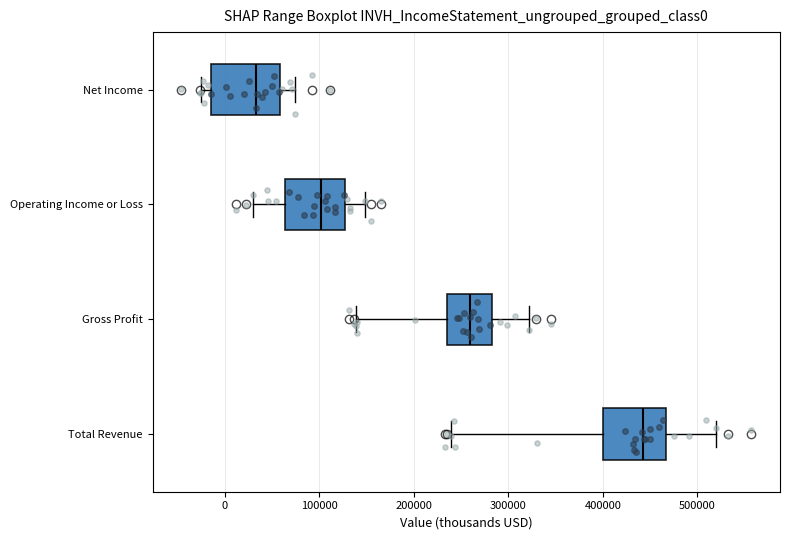

Which box has the furthest to the right median line?

Total Revenue